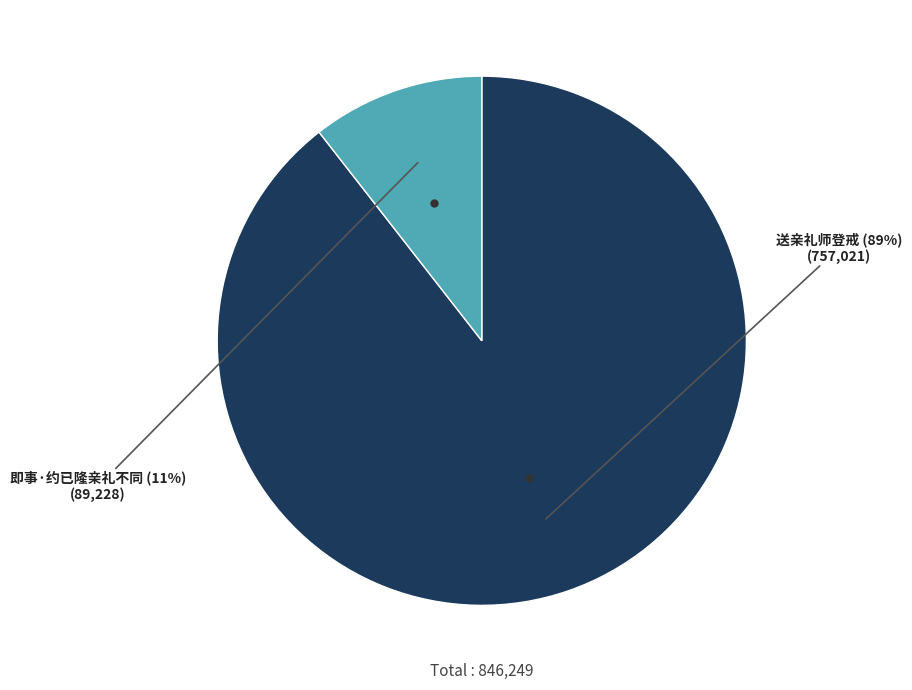

To the nearest percent, what is the average slice percentage?

50%